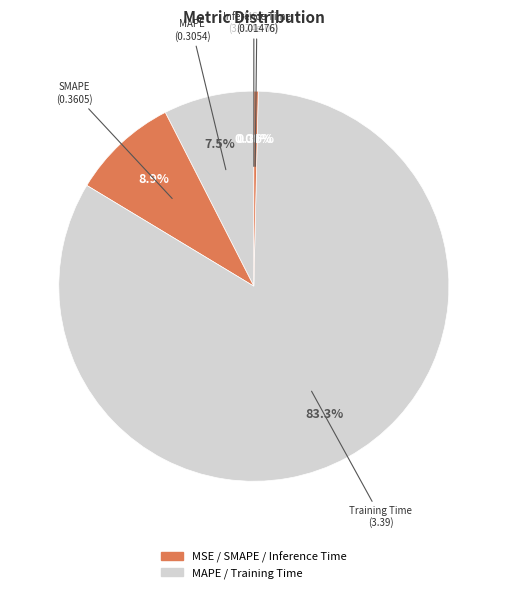

Count the number of slices in the pie.

5